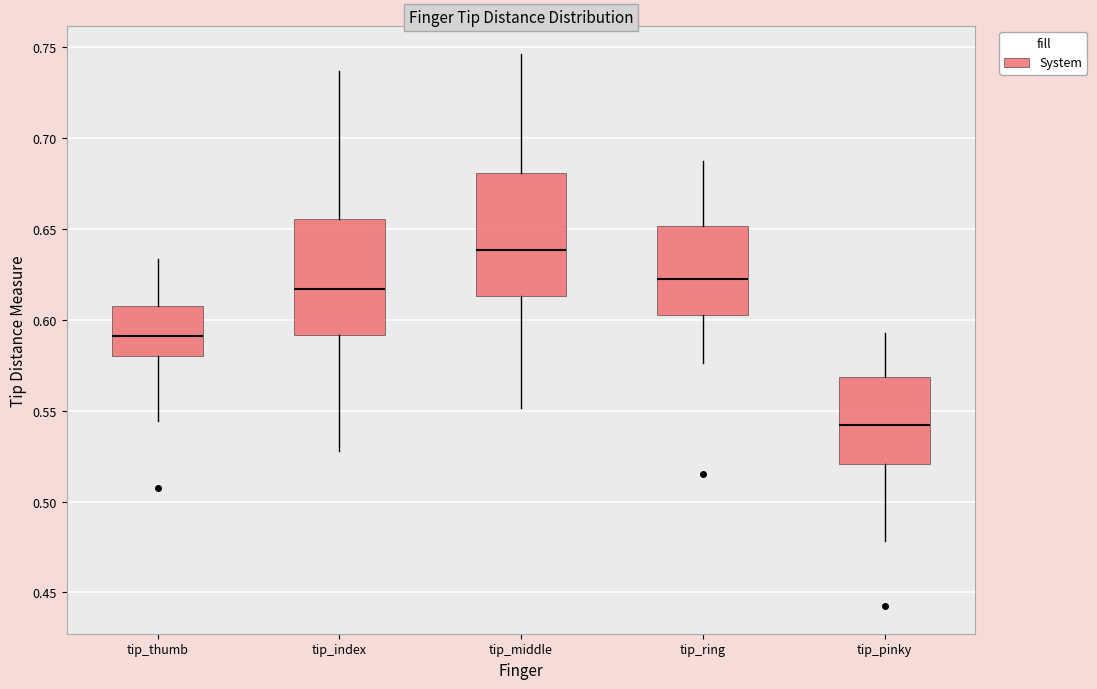

Reading left to right, transcribe this box plot: for each box, give where its median line is, the range the box spans, and where its two whiskers end, as read against the y-axis. The values are not printed on the chart, so give them approximately, as read against the axis.

tip_thumb: median 0.590, box 0.580 to 0.605, whiskers 0.545 to 0.635
tip_index: median 0.615, box 0.590 to 0.655, whiskers 0.530 to 0.735
tip_middle: median 0.640, box 0.615 to 0.680, whiskers 0.550 to 0.745
tip_ring: median 0.620, box 0.605 to 0.650, whiskers 0.575 to 0.685
tip_pinky: median 0.540, box 0.520 to 0.570, whiskers 0.480 to 0.595